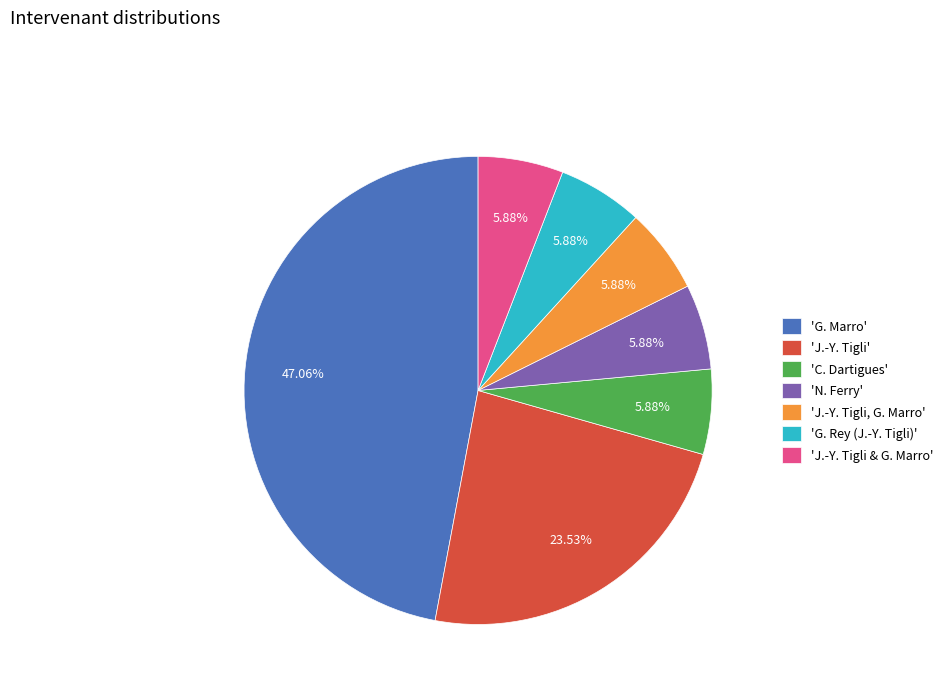

Which category has the biggest portion of the pie?

'G. Marro'